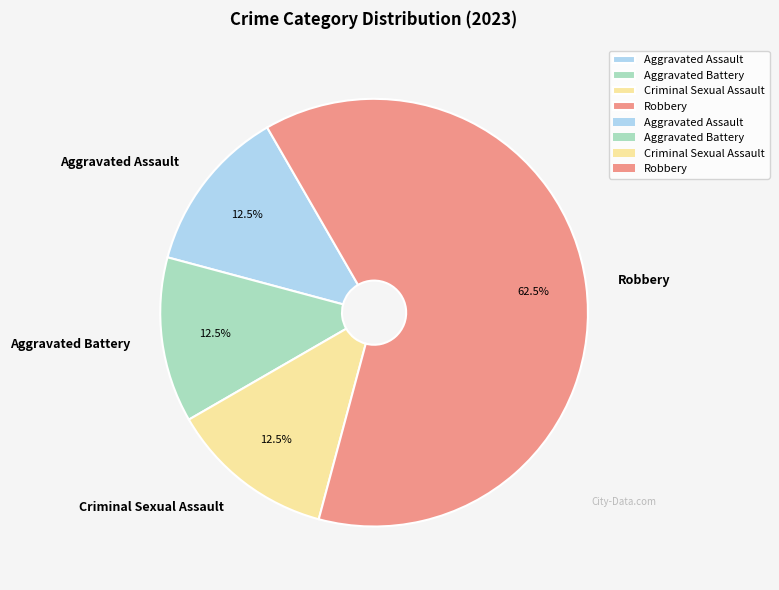

Is it true that Aggravated Battery is 26% of the pie?

False